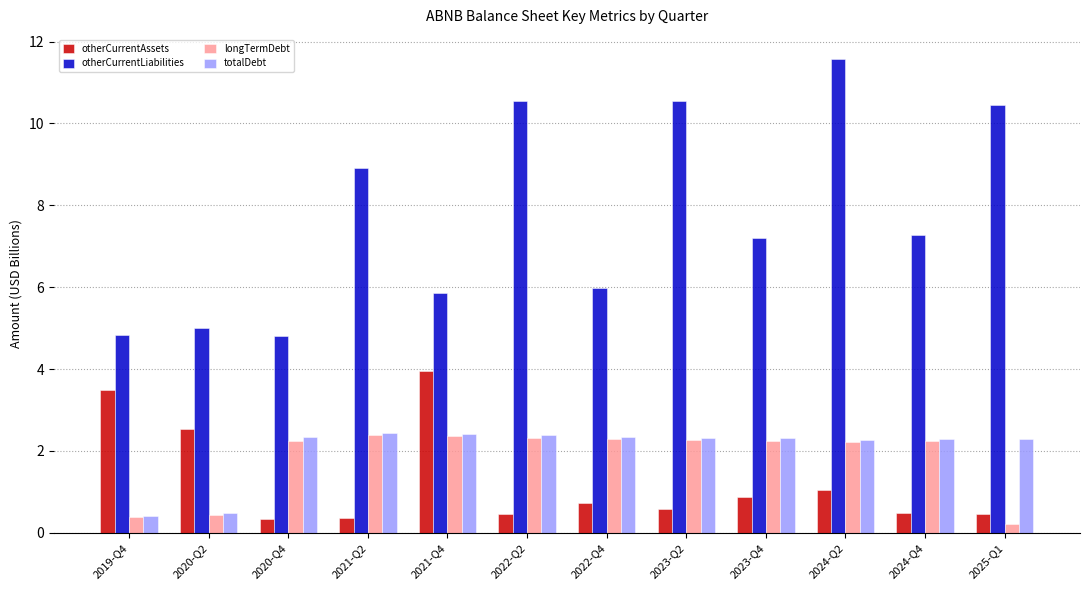

What is the lowest value of the longTermDebt series?

0.2